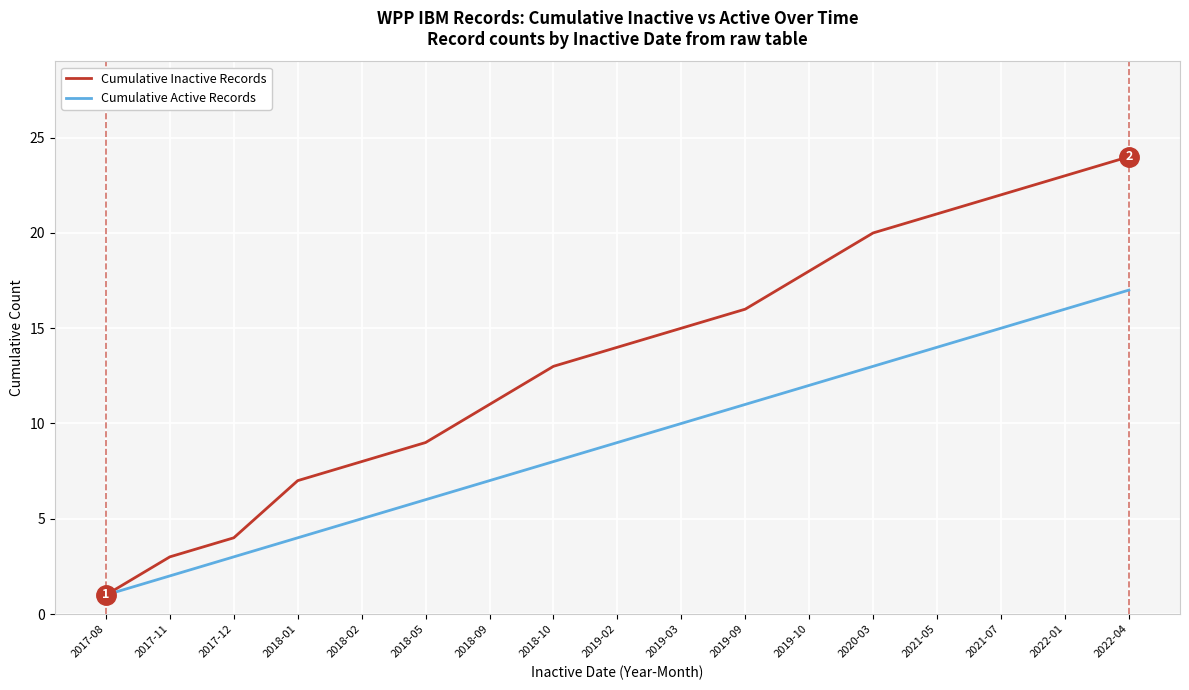

What position from the right is 2018-02?

13